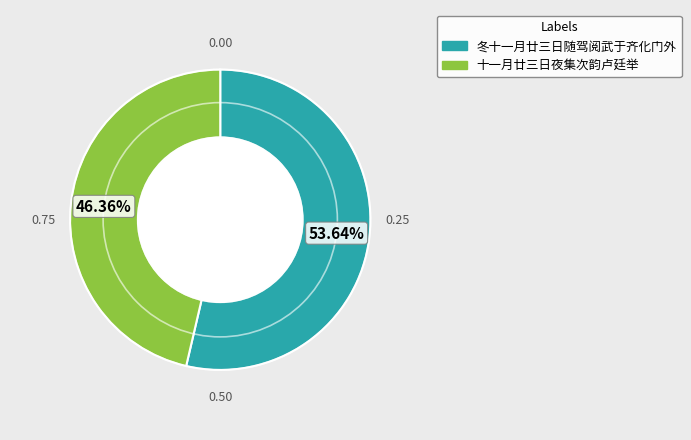

What is the total percentage of 十一月廿三日夜集次韵卢廷举 and 冬十一月廿三日随驾阅武于齐化门外?

100.0%